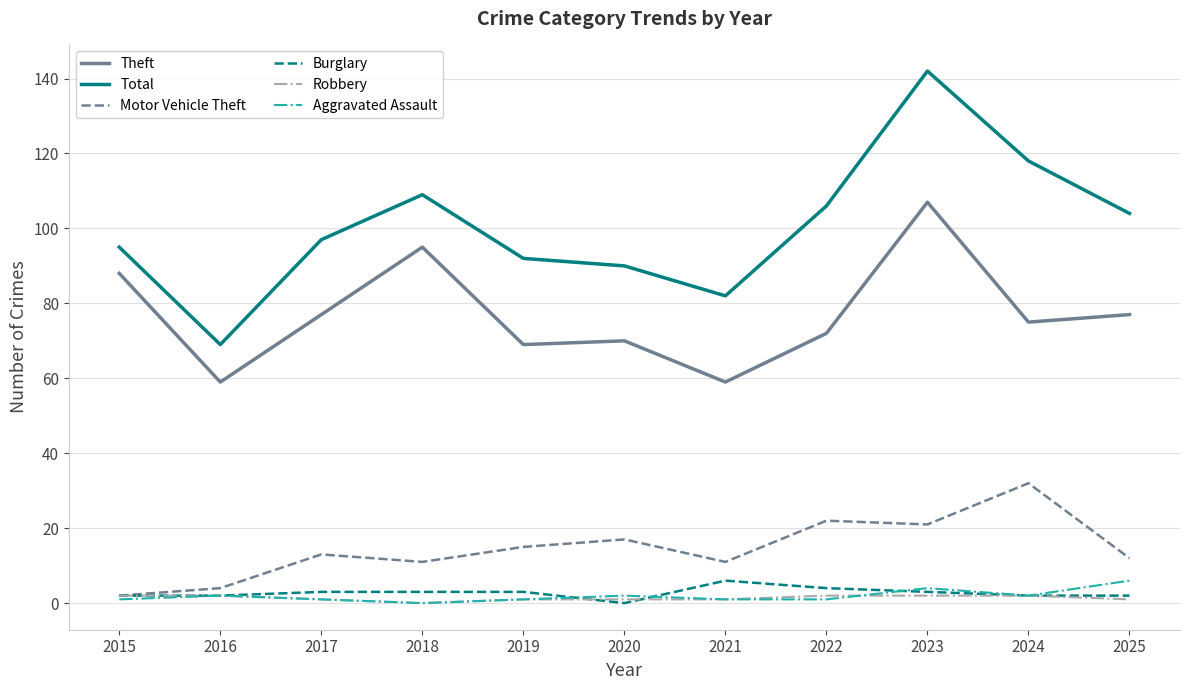

At which category is the sum across all series the highest?

2023